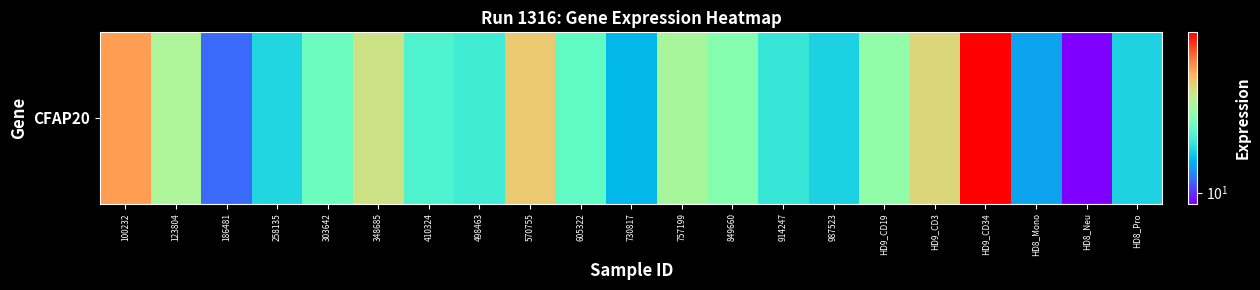

Reading left to right, what are all the values shown in this chart?

56.2	35.3	11.9	18.4	25.8	40.6	22.6	21.1	46.8	24.4	15.8	34.1	29.3	20.4	17.9	31.0	43.8	93.4	14.7	8.6	18.0